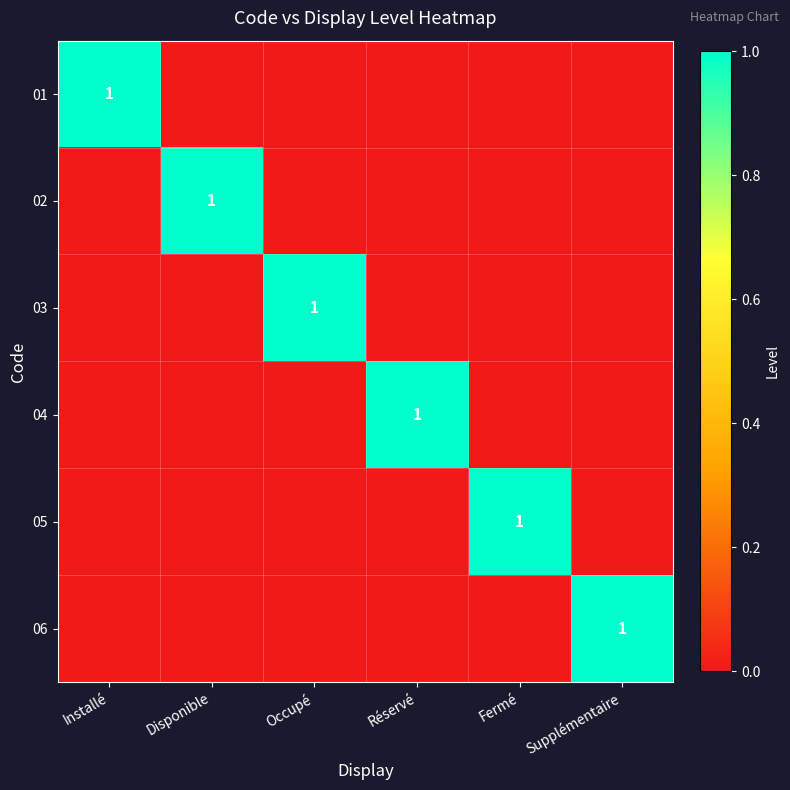

The value of 05 at Supplémentaire is 0. True or false?

True